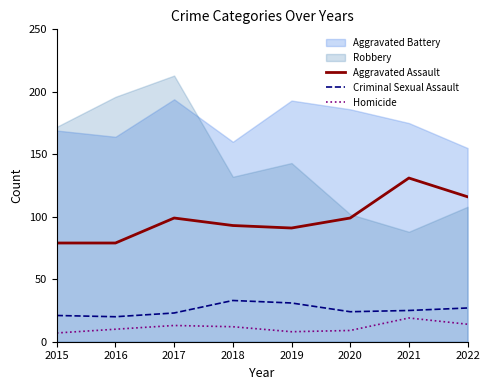

How many lines are shown in the chart?

3